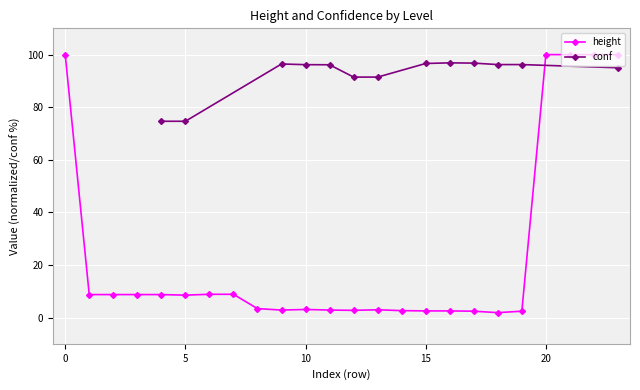

True or false: height has more than 1 points higher than both neighbors.

True